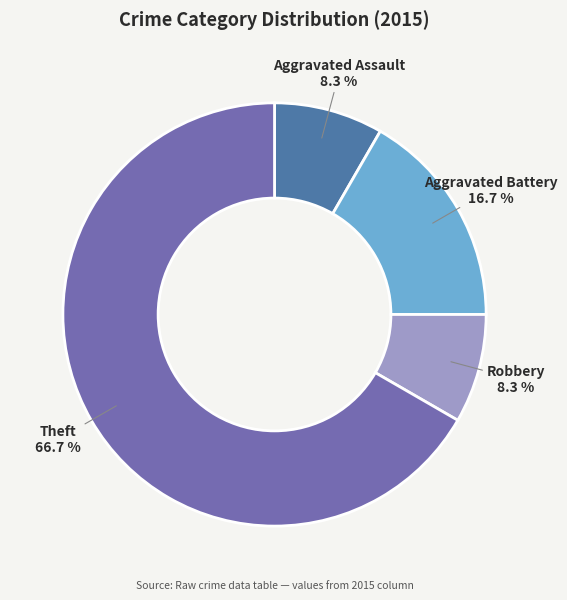

Which slice is the largest?

Theft